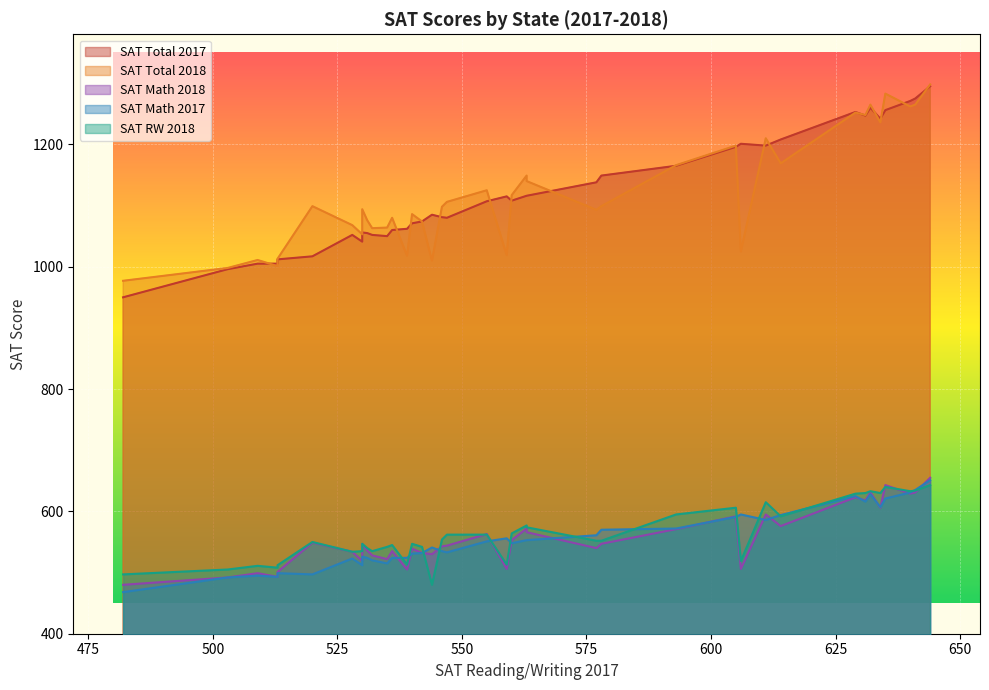

Where is s_total_18 nearest to the value 1137?

563